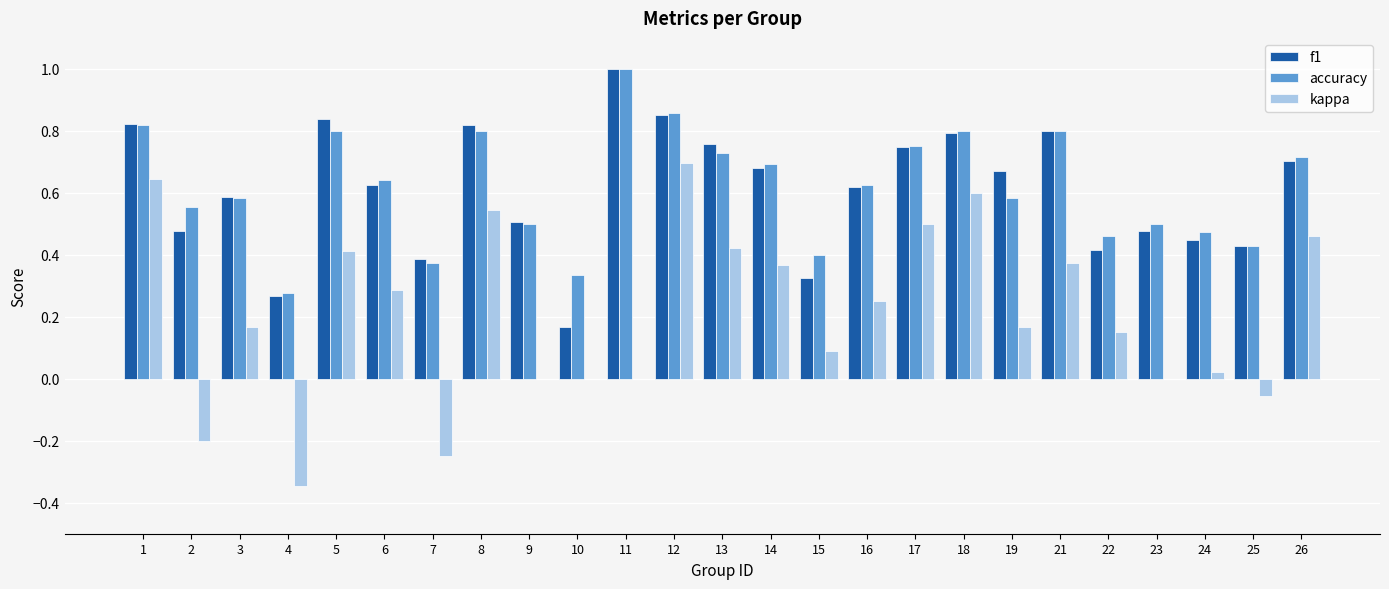

Between 8 and 21, which series saw the biggest shift?

kappa